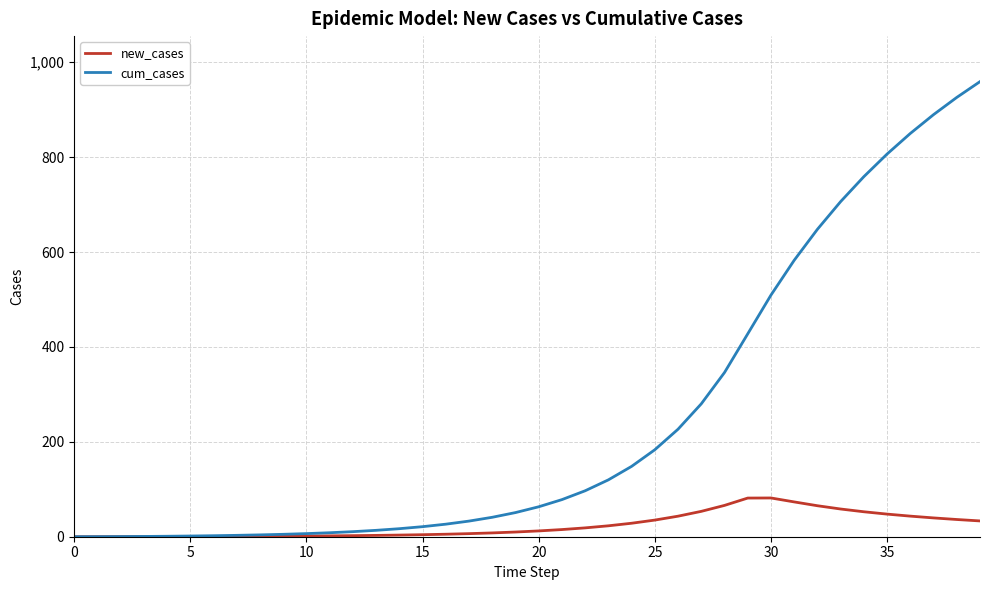

Which series has the largest total across all categories?

cum_cases